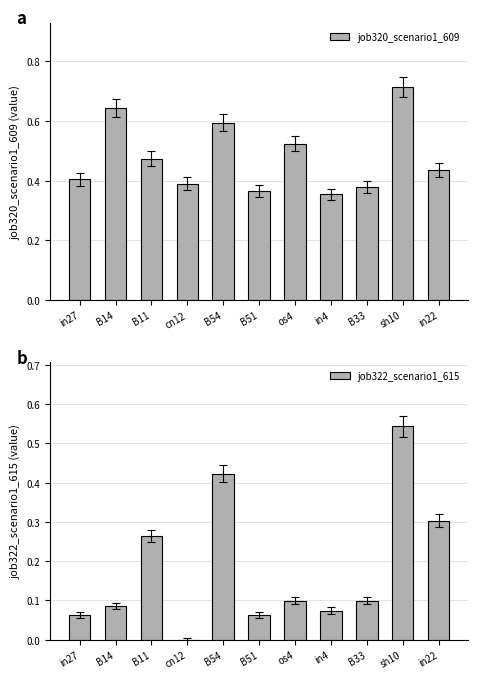

Which category has the lowest value in the job322_scenario1_615 series?

cn12